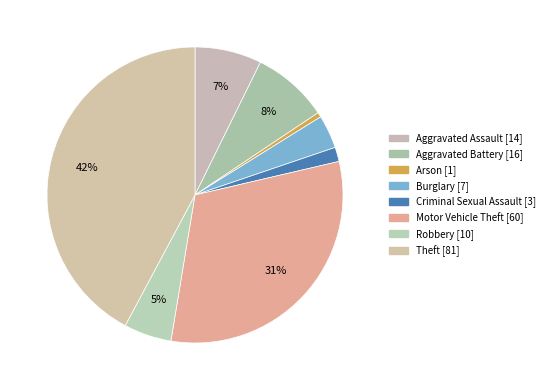

How many segments does this pie chart have?

8